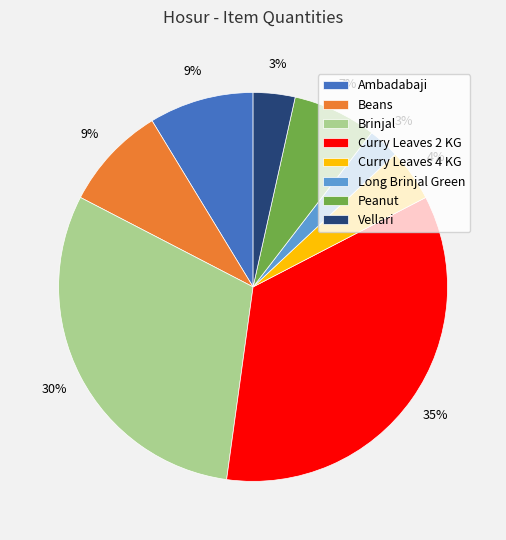

What is the largest slice in the pie chart?

Curry Leaves 2 KG